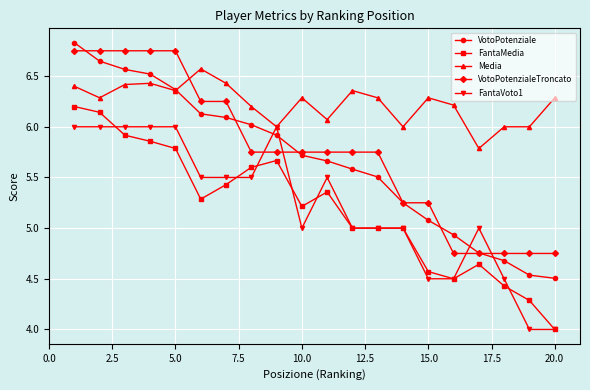

True or false: FantaMedia and VotoPotenzialeTroncato intersect in this chart.

False